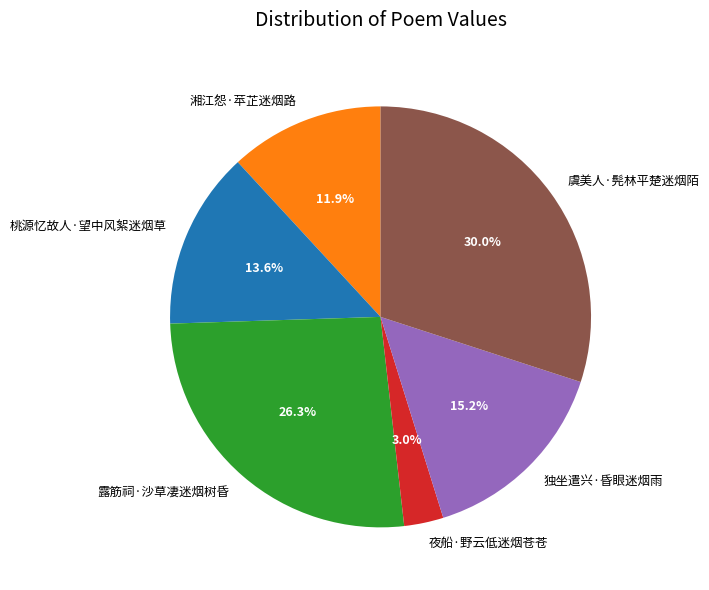

Approximately how many times larger is the value at 独坐遣兴·昏眼迷烟雨 compared to 湘江怨·苹芷迷烟路?

1.3